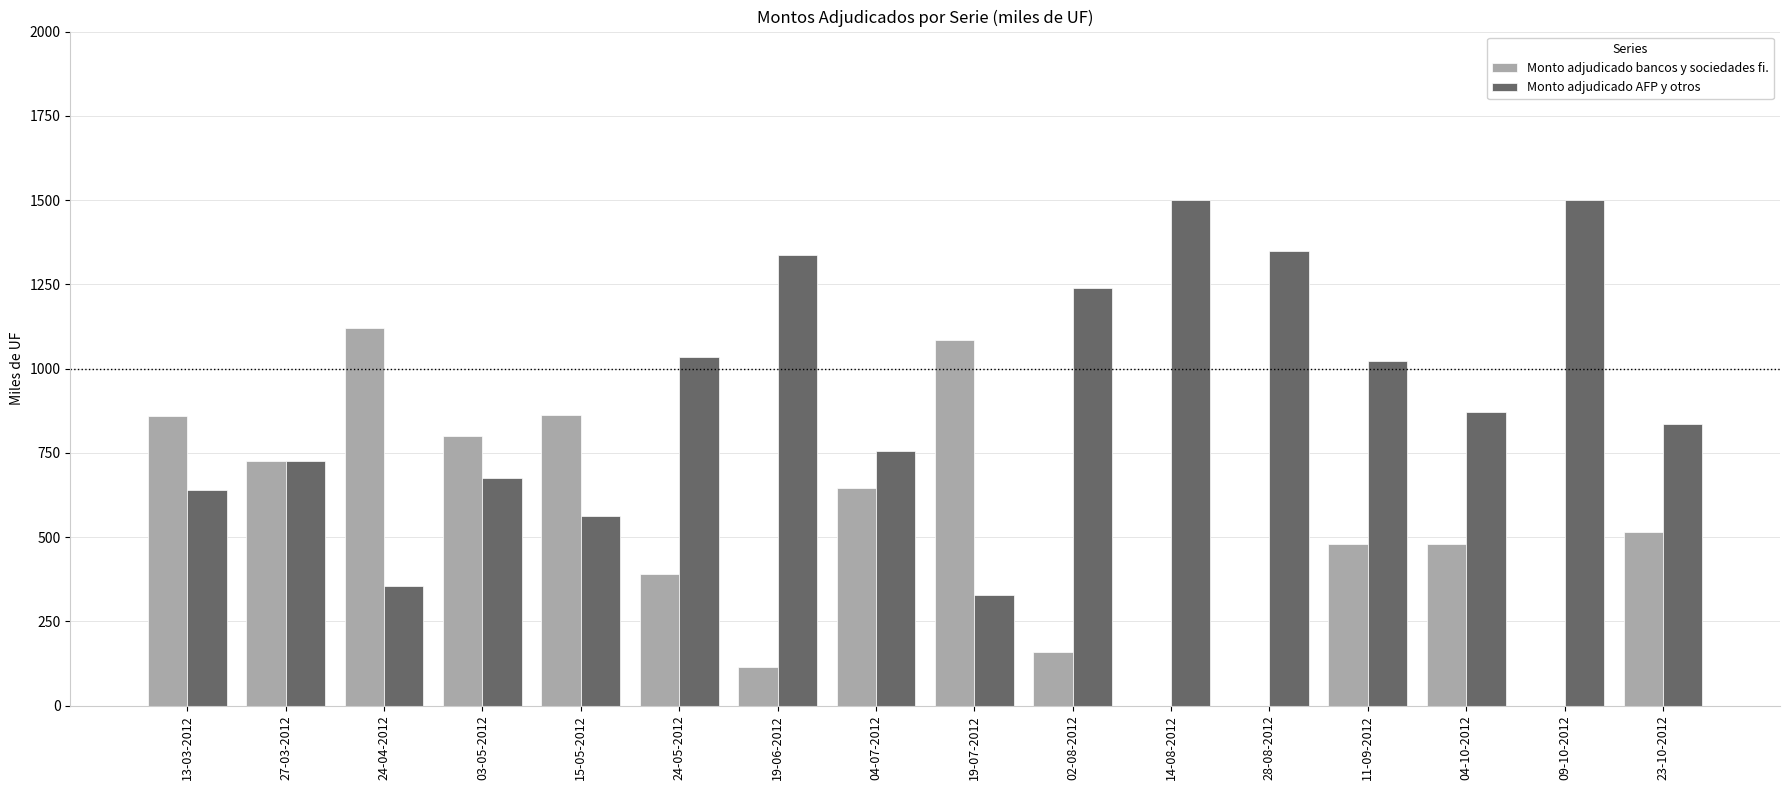

Which series has the largest total across all categories?

Monto adjudicado AFP y otros